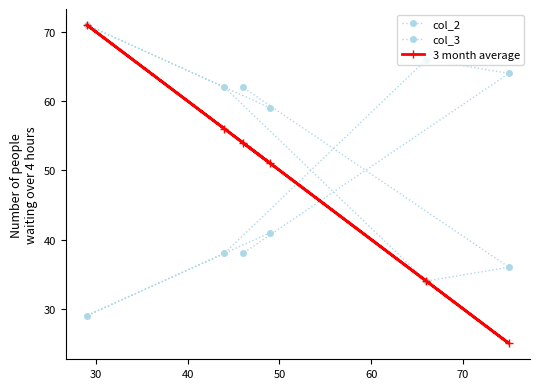

At which category is the sum across all series the highest?

30